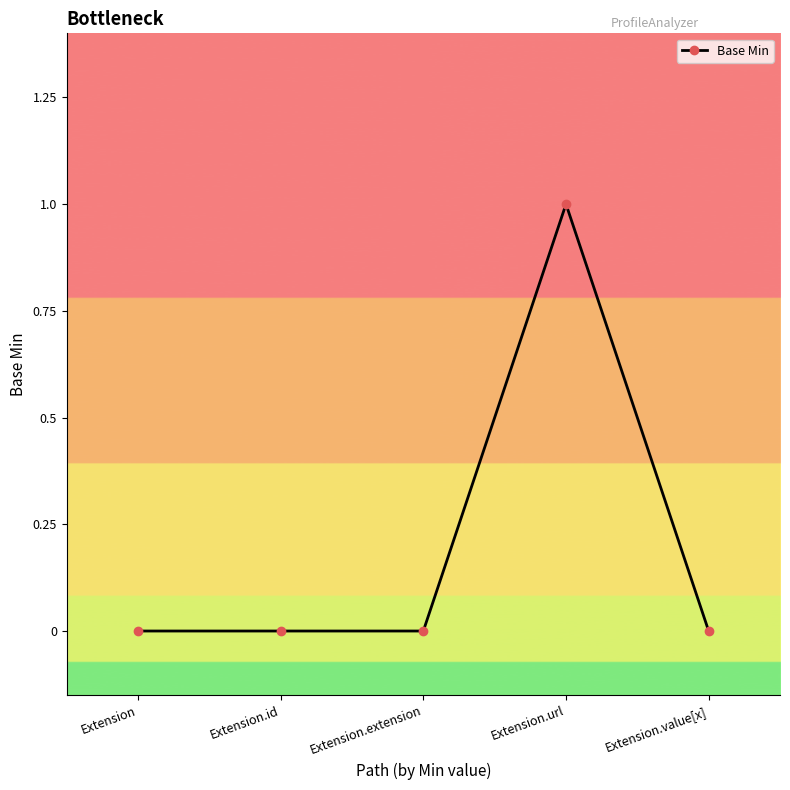

What is the label of the 1st point from the left?

Extension